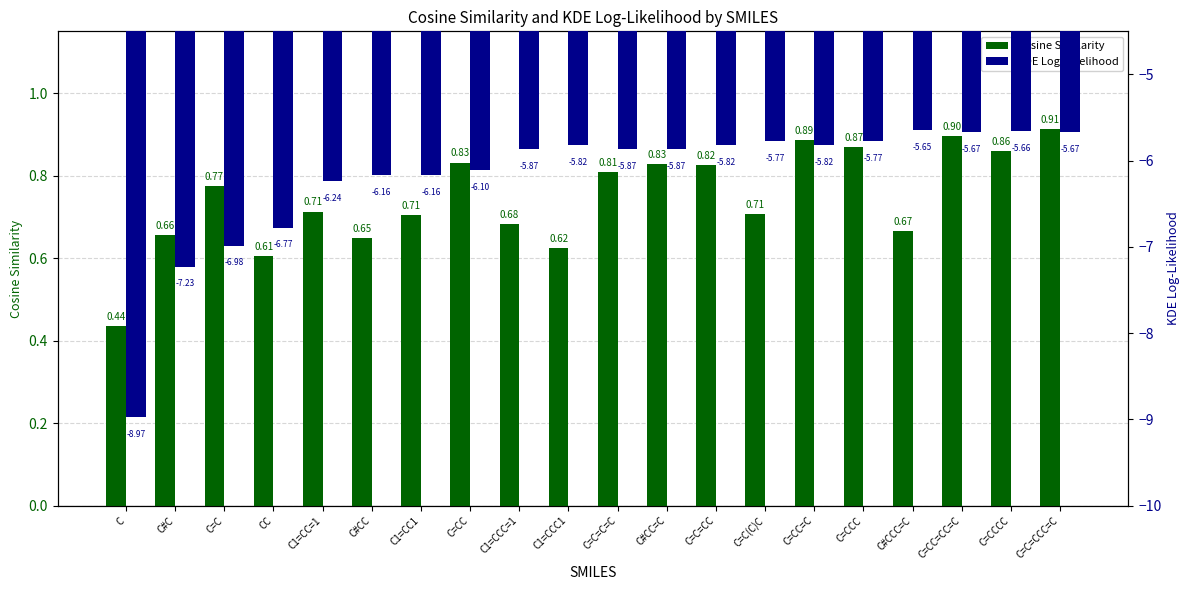

Does the chart contain any negative values?

Yes